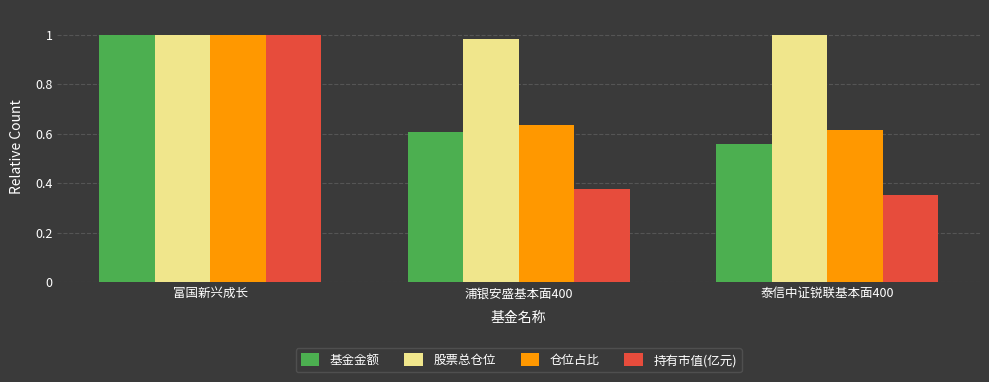

Are the bars horizontal?

No